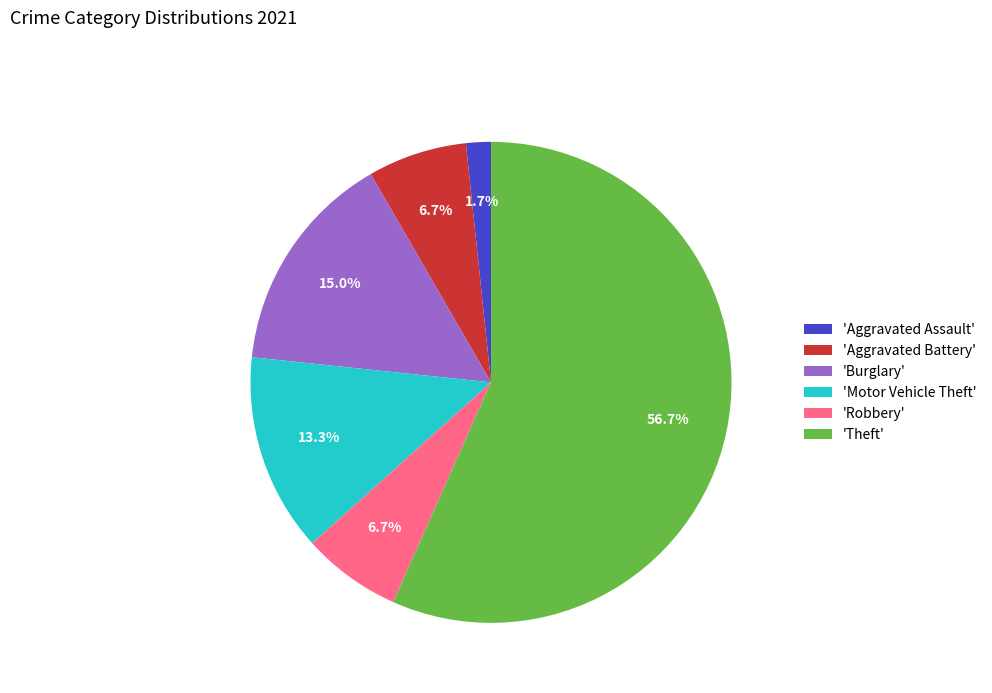

What percentage is NOT represented by 'Burglary'?

85.0%